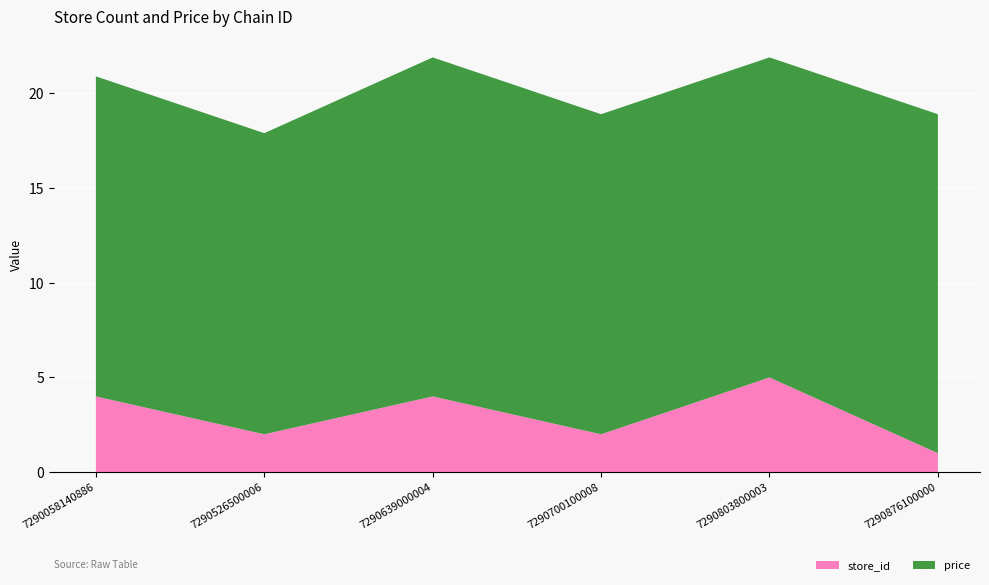

Reading left to right, extract all data points from this chart.

store_id: 7290058140886=4.0	7290526500006=2.0	7290639000004=4.0	7290700100008=2.0	7290803800003=5.0	7290876100000=1.0
price: 7290058140886=16.9	7290526500006=15.9	7290639000004=17.9	7290700100008=16.9	7290803800003=16.9	7290876100000=17.9